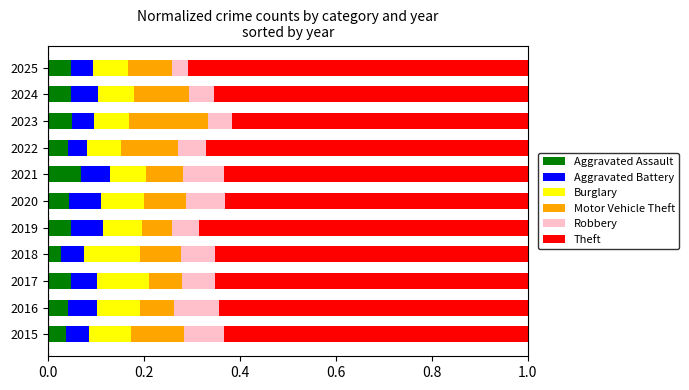

The value of Aggravated Assault at 2023 is 0.1. True or false?

False